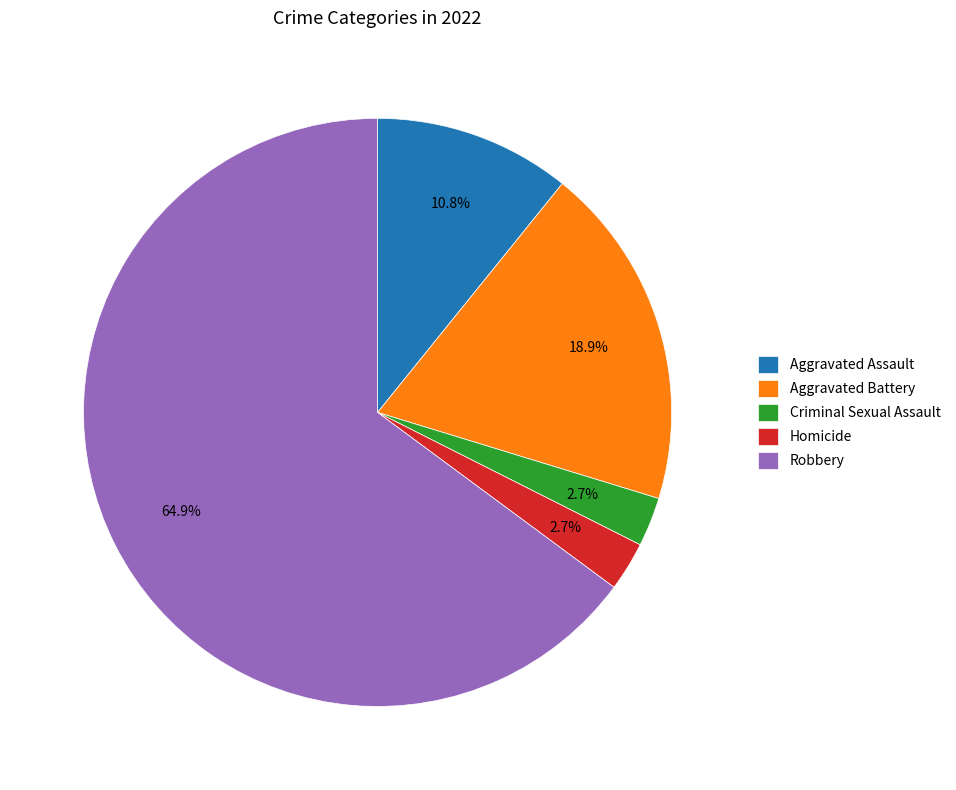

What is the largest slice in the pie chart?

Robbery